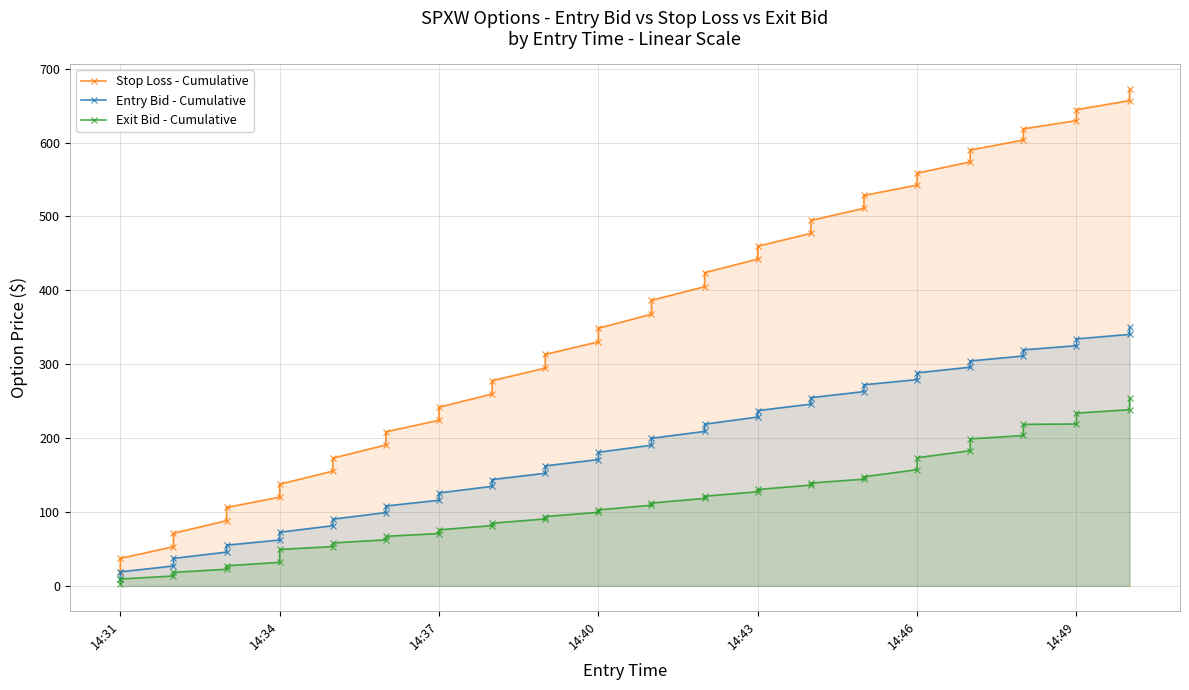

List the series in order of their overall mean, lowest first.

Exit Bid - Cumulative, Entry Bid - Cumulative, Stop Loss - Cumulative